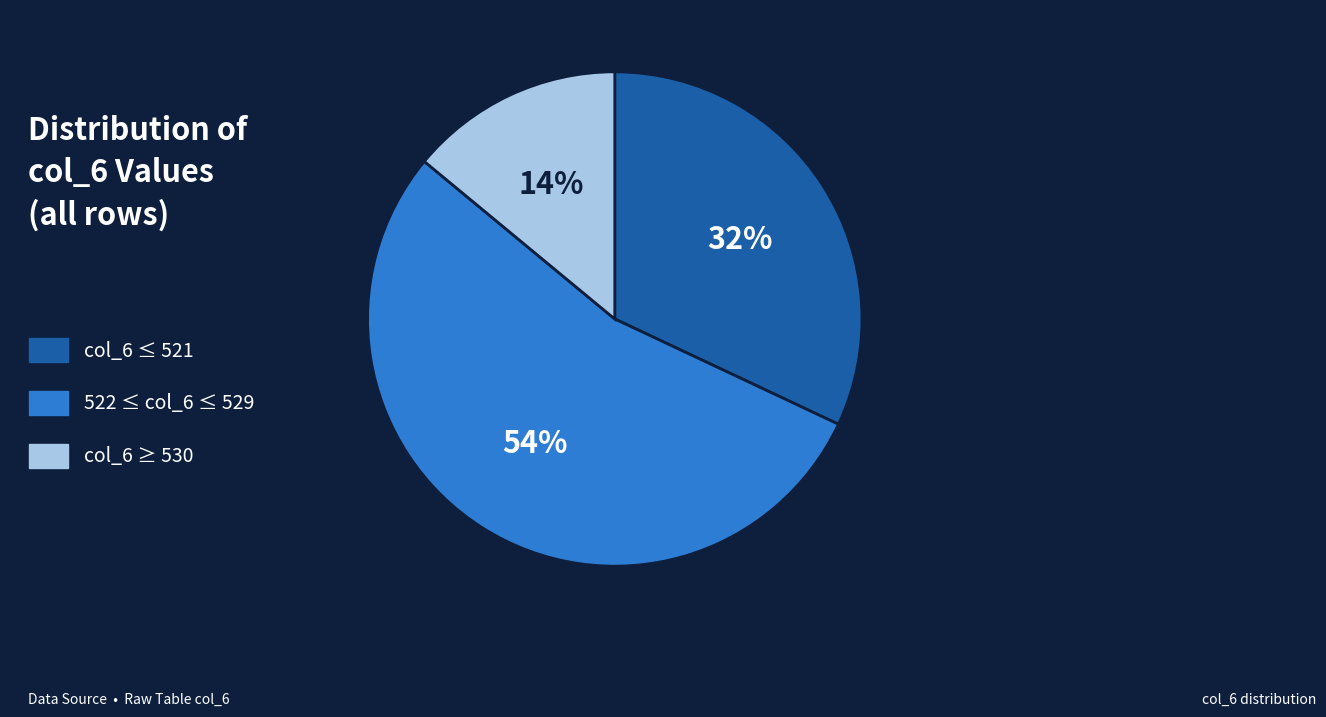

Is there a majority slice in this chart?

Yes